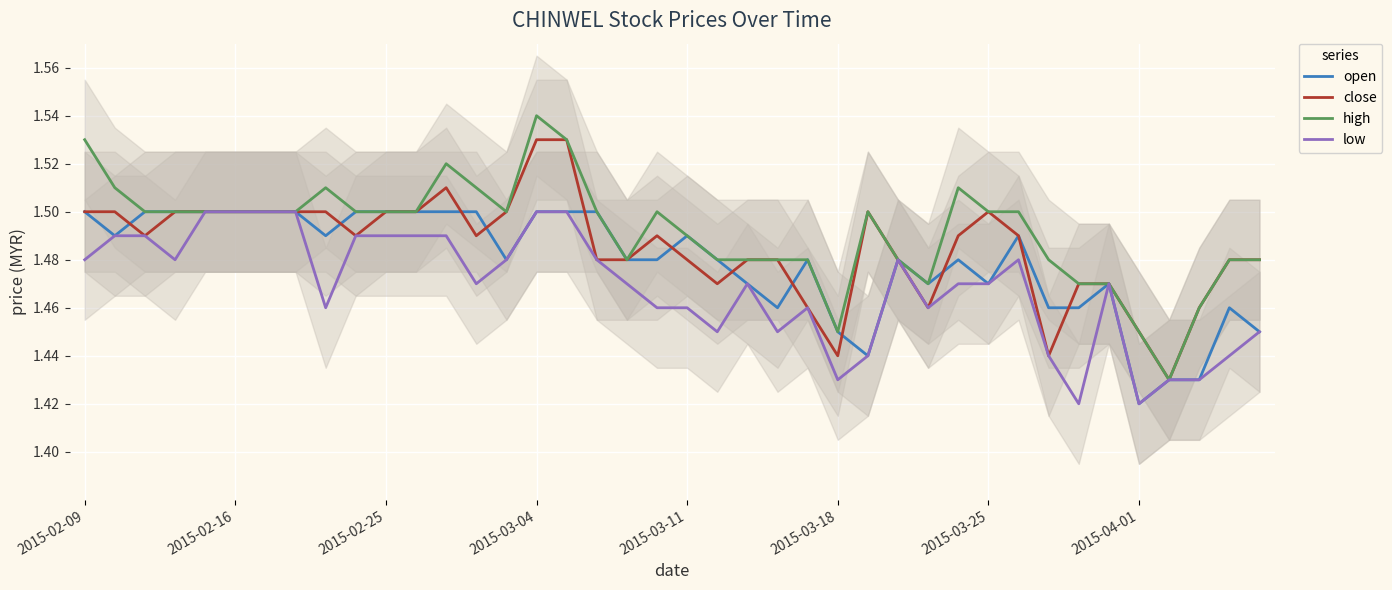

Which category has the lowest value across all series?

2015-04-01